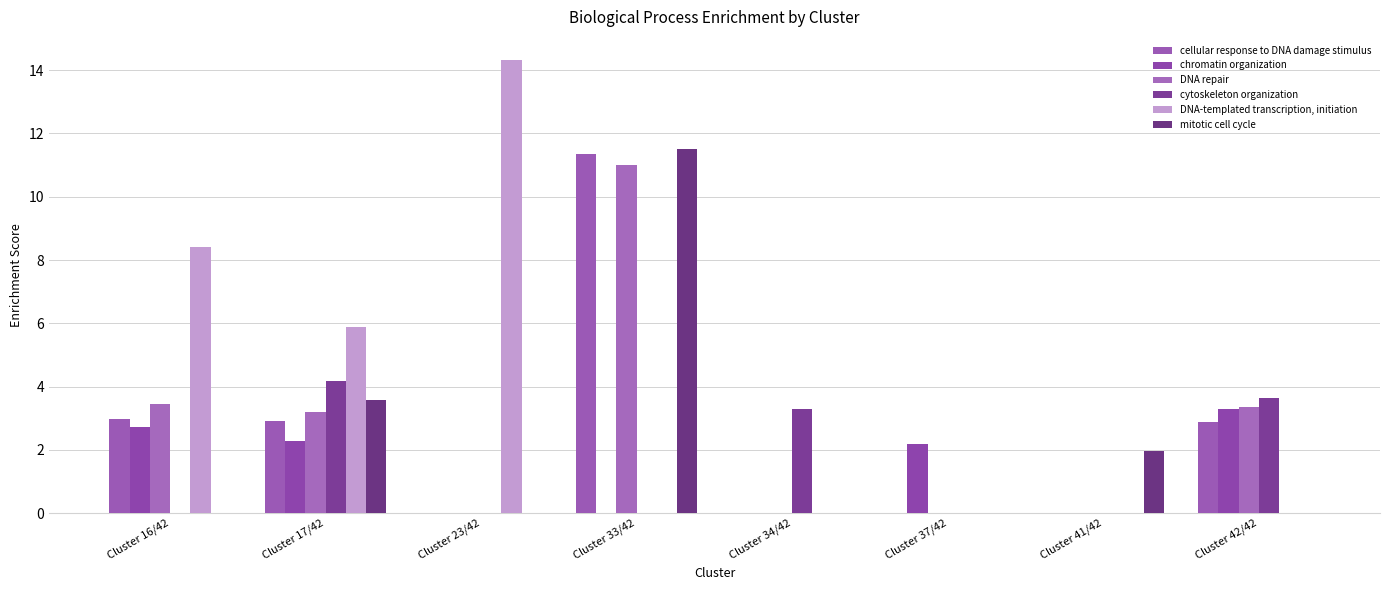

Which series has the largest range (max minus min)?

DNA-templated transcription, initiation